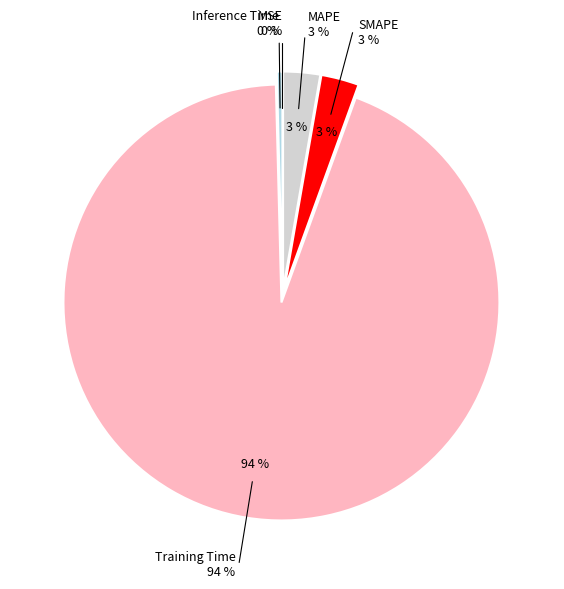

What is the total percentage of MAPE and SMAPE?

5.5%